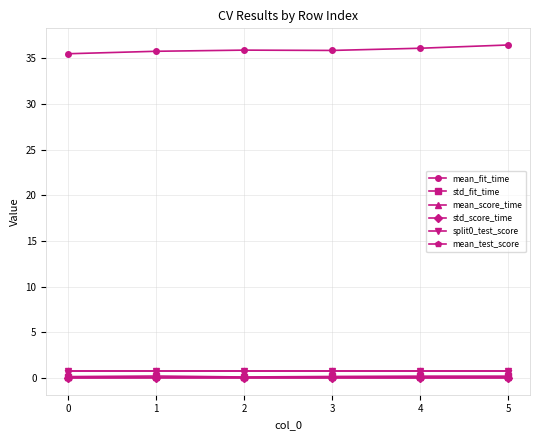

What is the sum of the mean_fit_time values at 5 and 1?

72.2